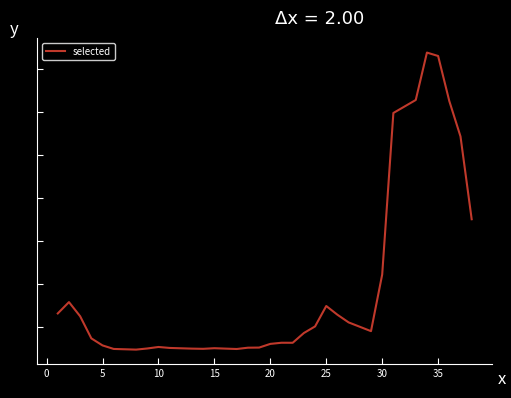

What is the difference between the values at 11 and 0?

272199